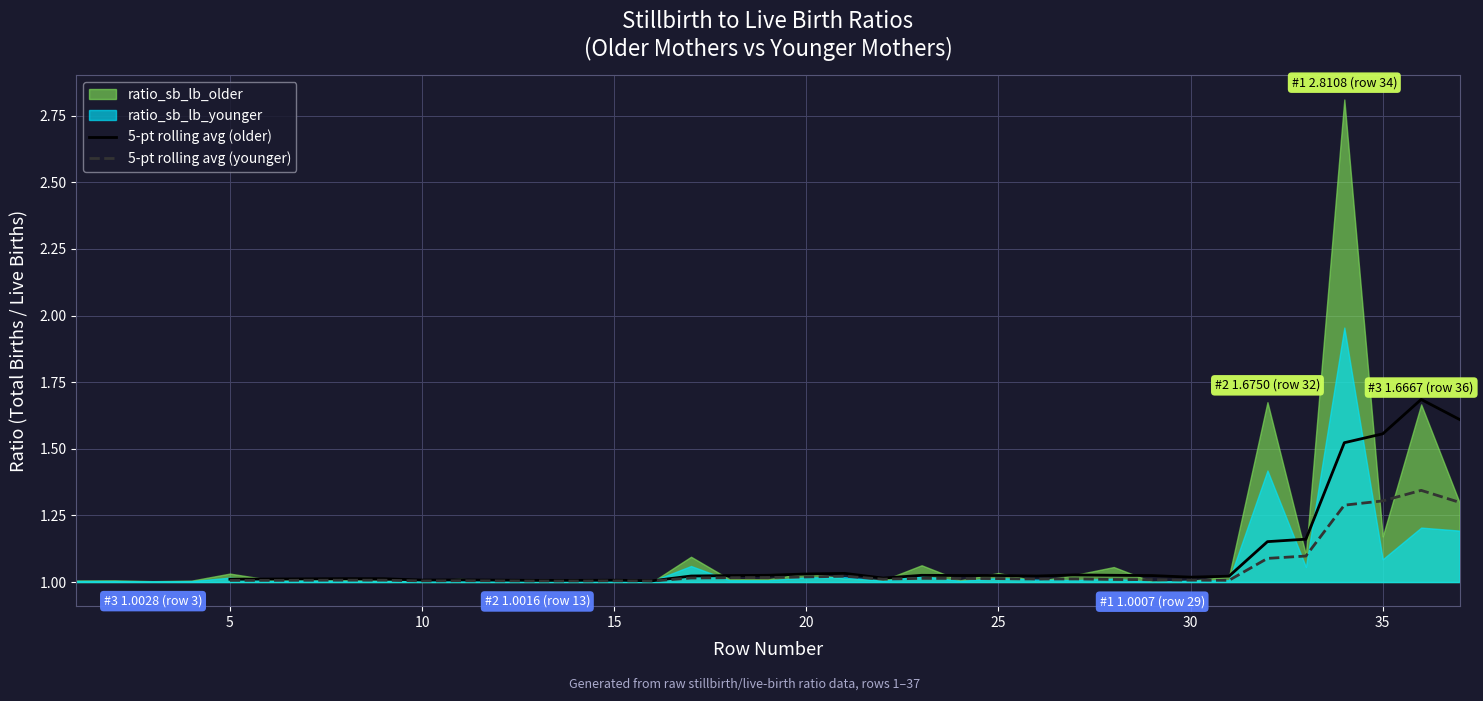

The value of 5-pt rolling avg (older) at 20 is 1.4. True or false?

False